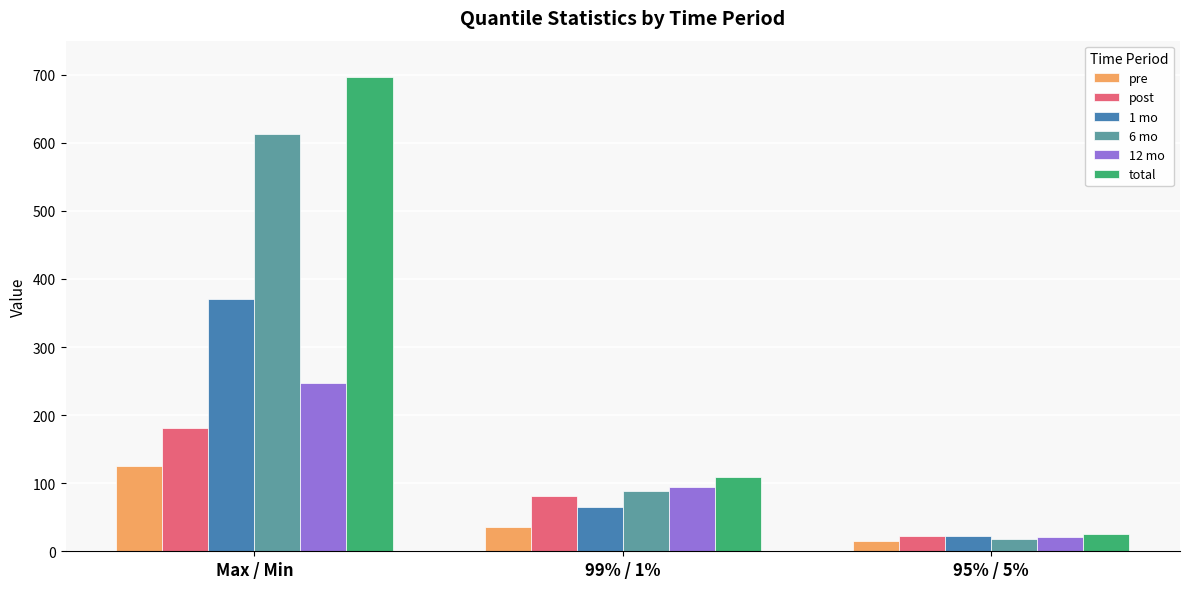

At which category is the sum across all series the highest?

Max / Min